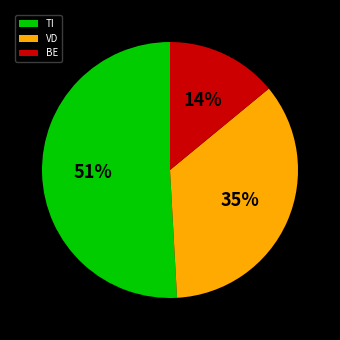

True or false: TI accounts for 51% of the total.

True